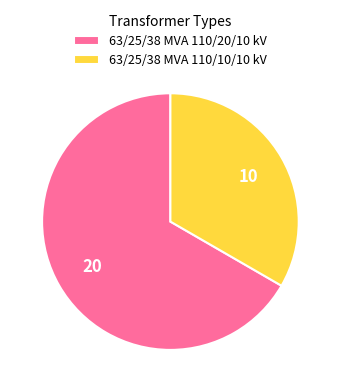

What is the largest slice in the pie chart?

63/25/38 MVA 110/20/10 kV